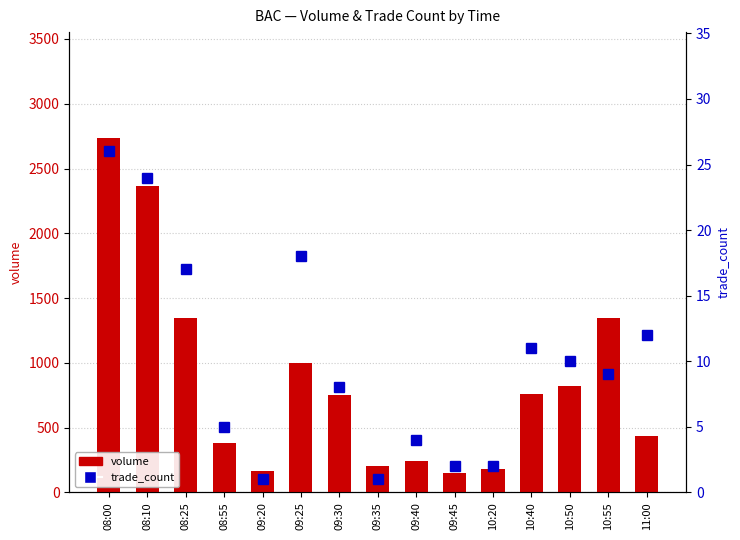

What is the total value across all series at 09:25?

1016